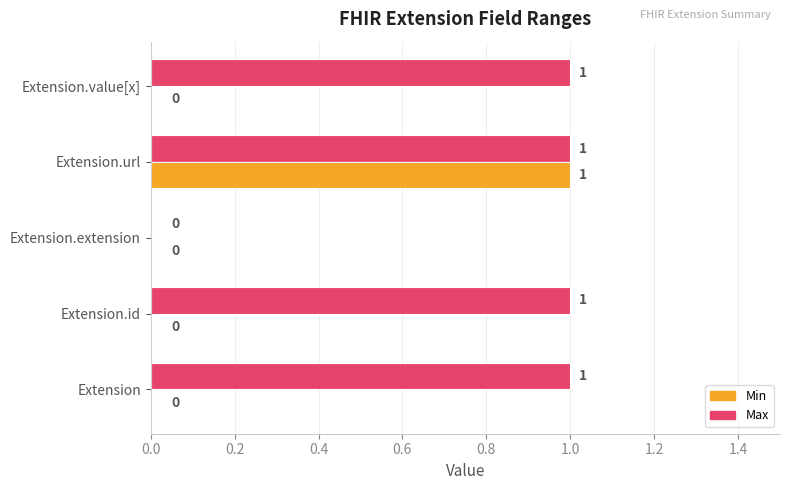

Is it true that Max equals 0 at Extension.id?

False